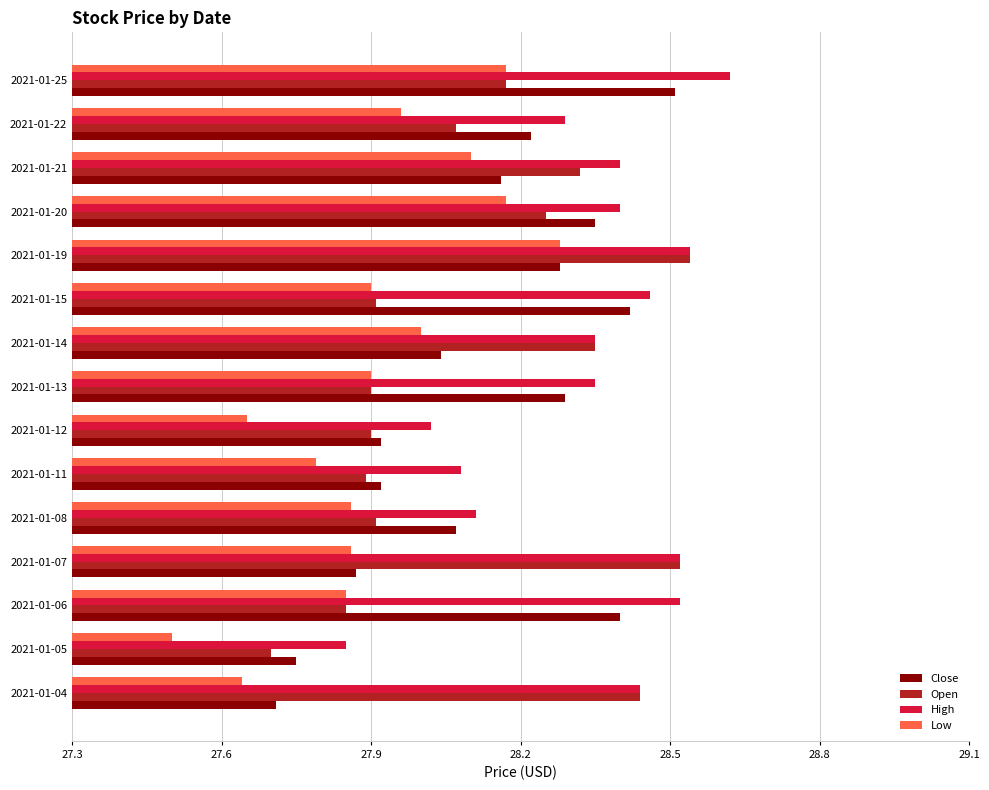

What are all the series names shown in the legend?

Close, Open, High, Low